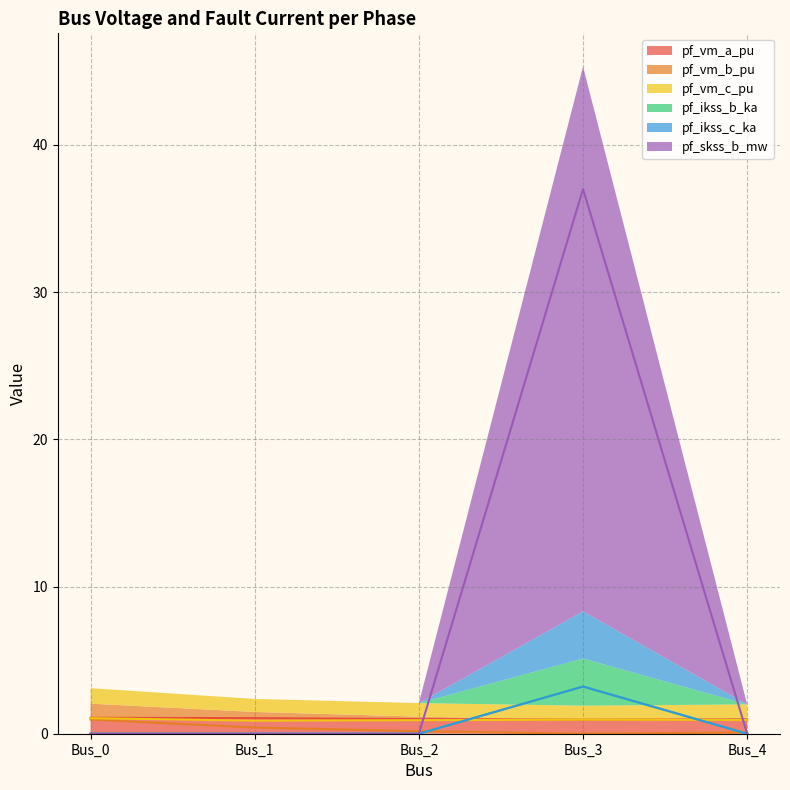

Which series changed the most between Bus_0 and Bus_4?

pf_vm_b_pu